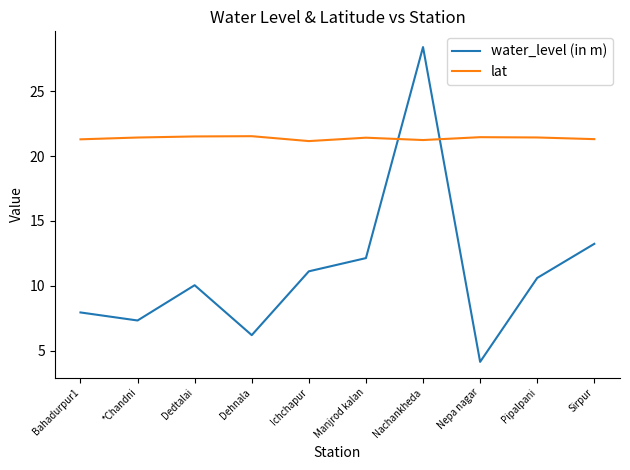

What is the maximum value for lat?

21.5